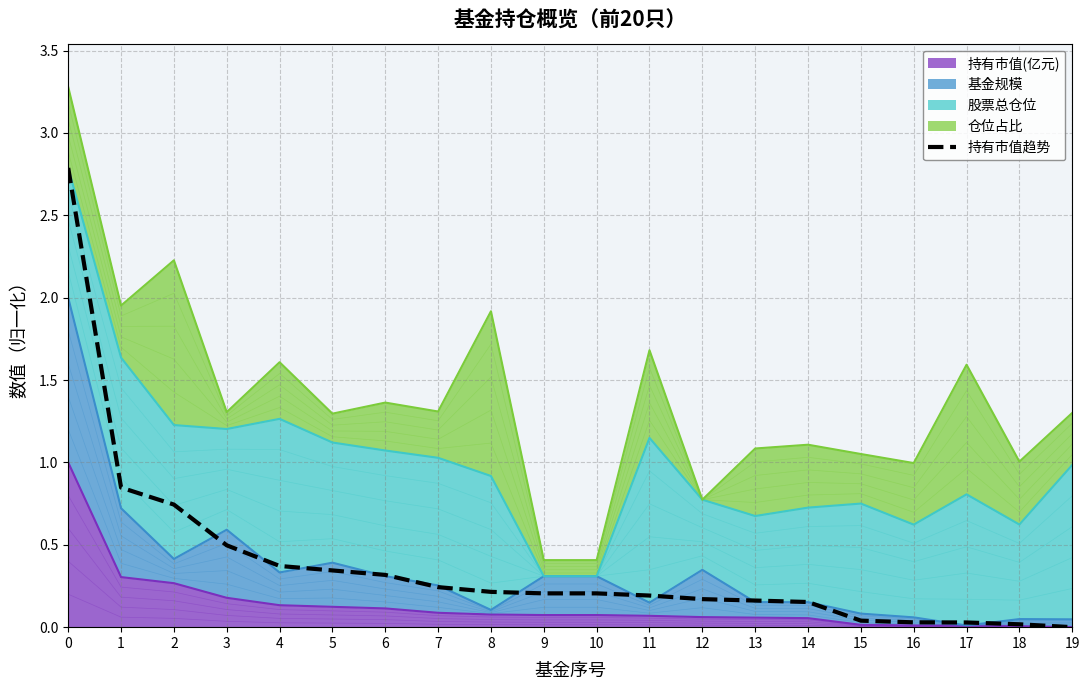

True or false: there are more than 2 points higher than both neighbors.

False